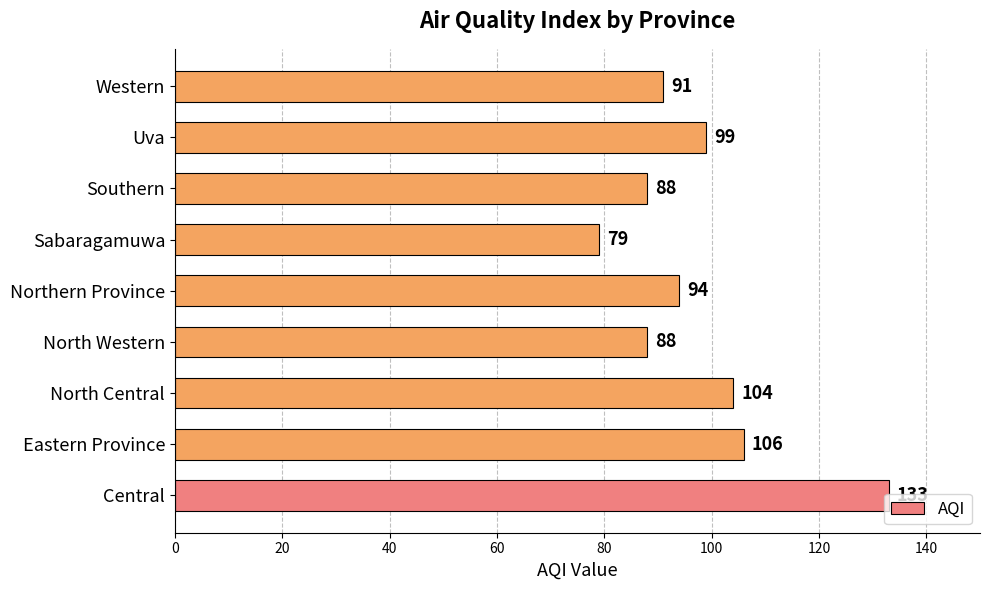

What is the difference between the second highest and second lowest values?

18